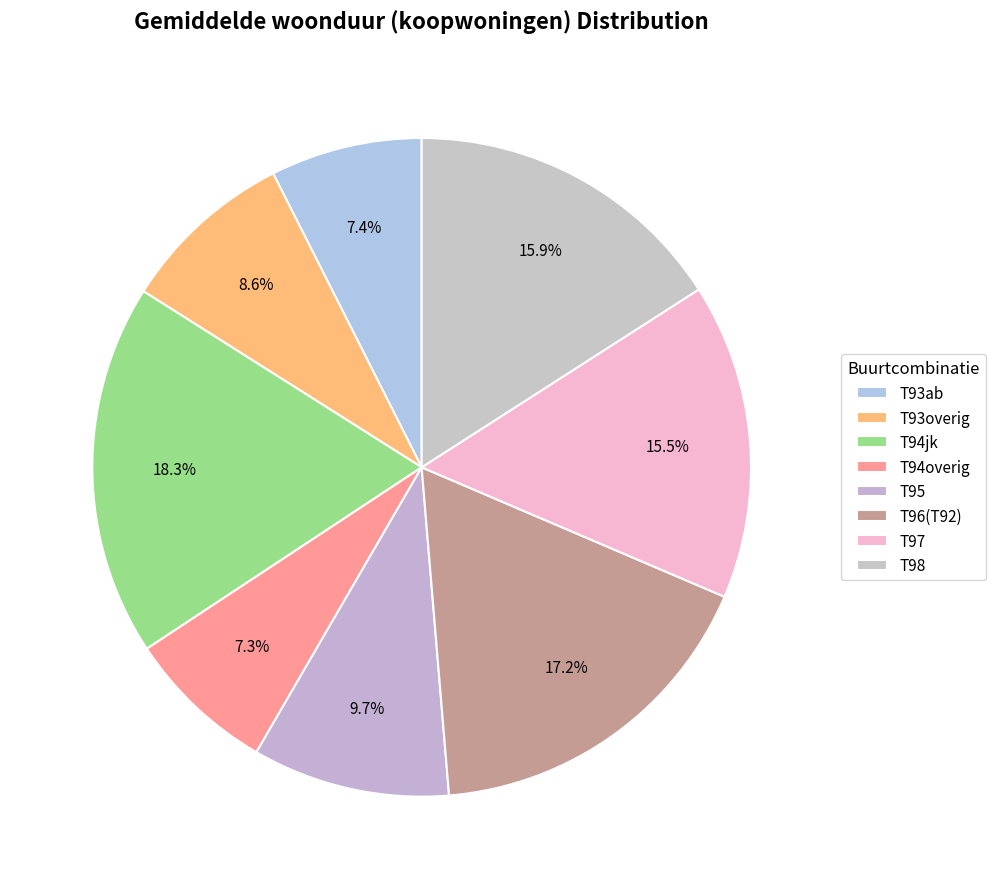

To the nearest percent, what portion does T93ab represent?

7%